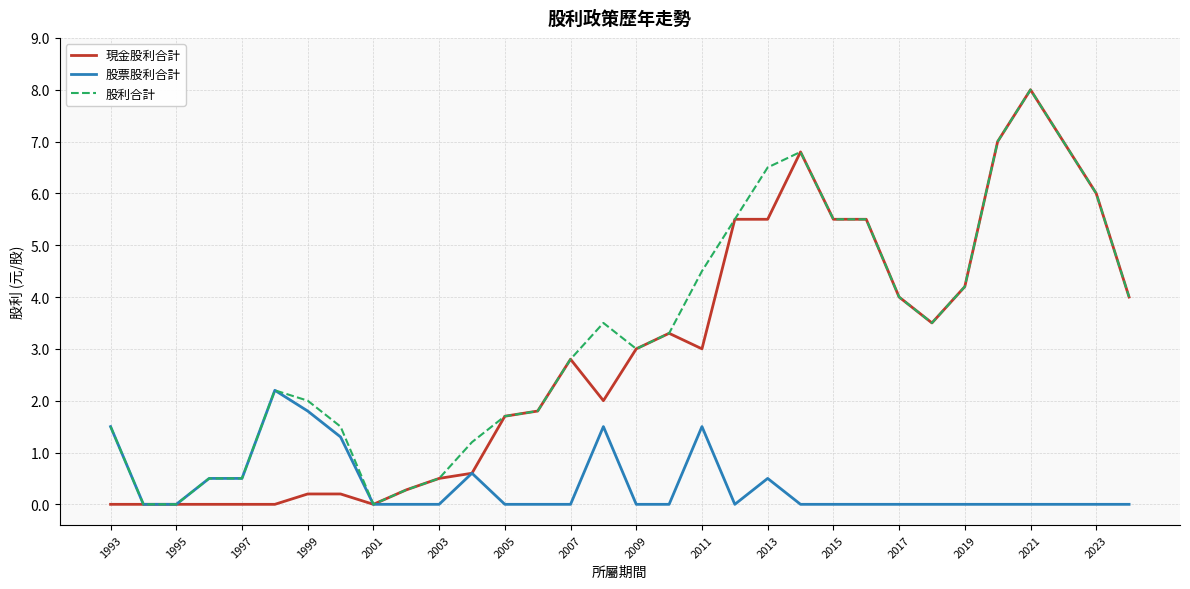

How many lines are shown in the chart?

3